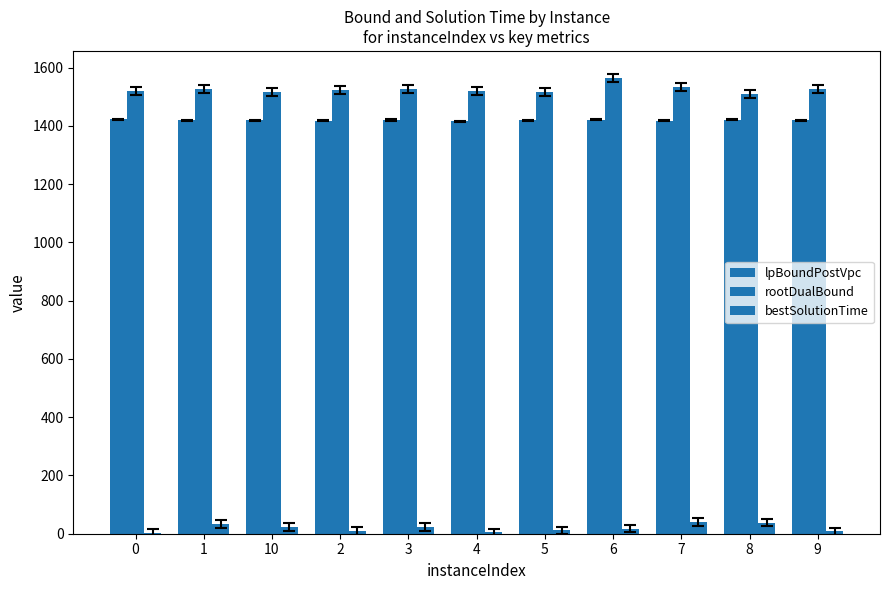

Which series has the widest spread of values?

rootDualBound